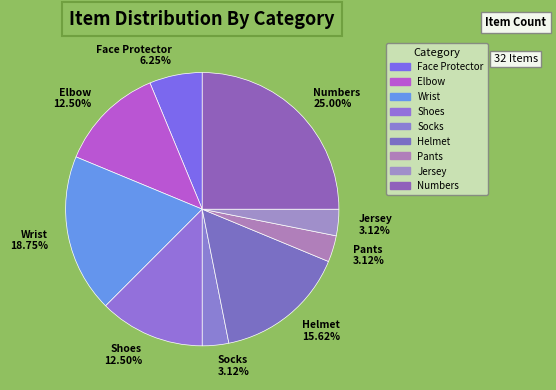

True or false: Socks accounts for 3% of the total.

True